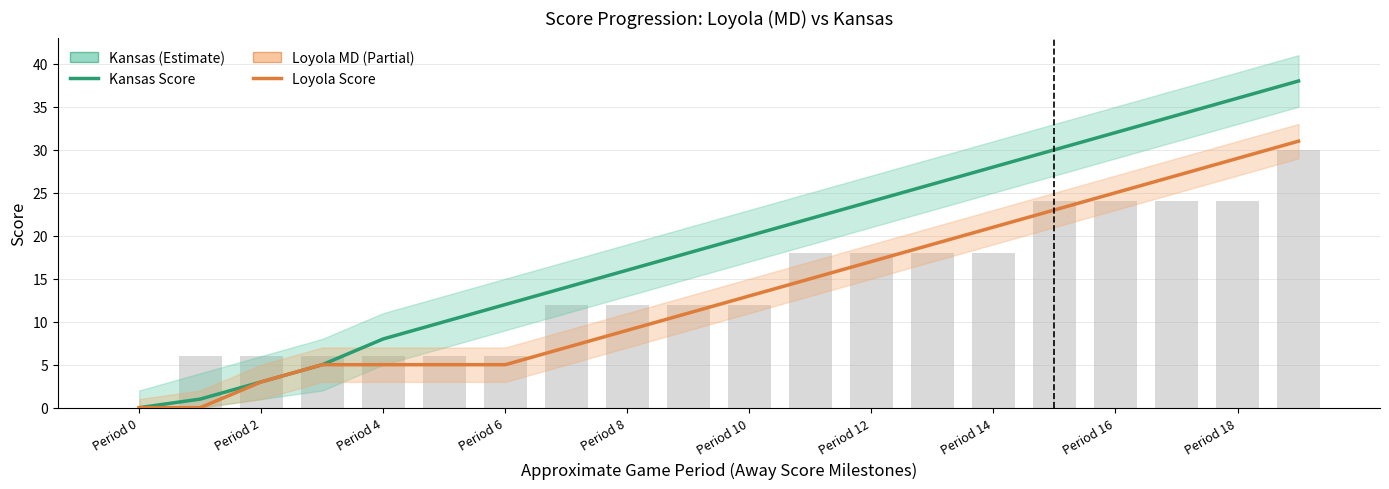

Which has a higher value, Period 6 or Period 18?

Period 18